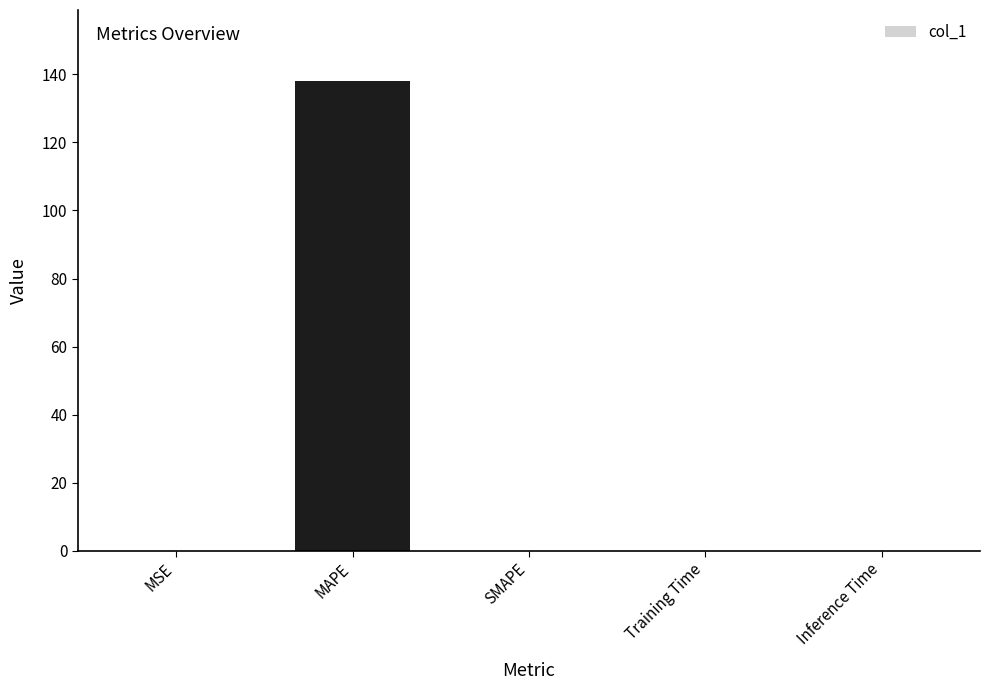

Count the number of categories in the chart.

5